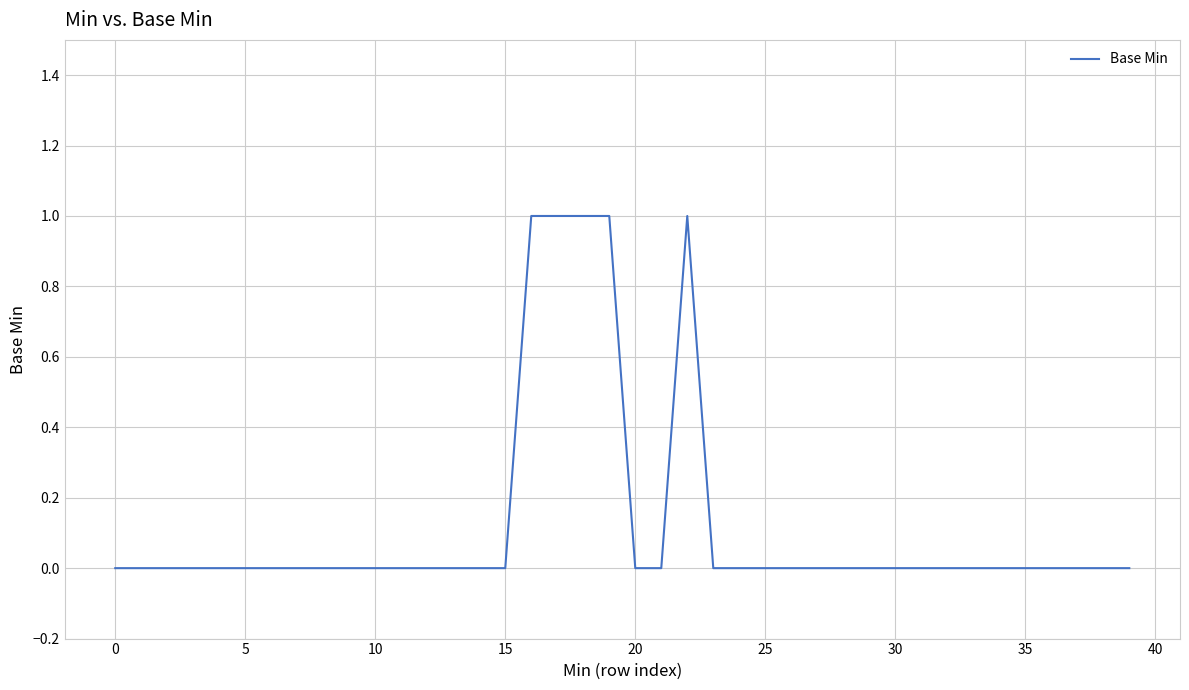

What is the difference between the maximum and minimum values?

1